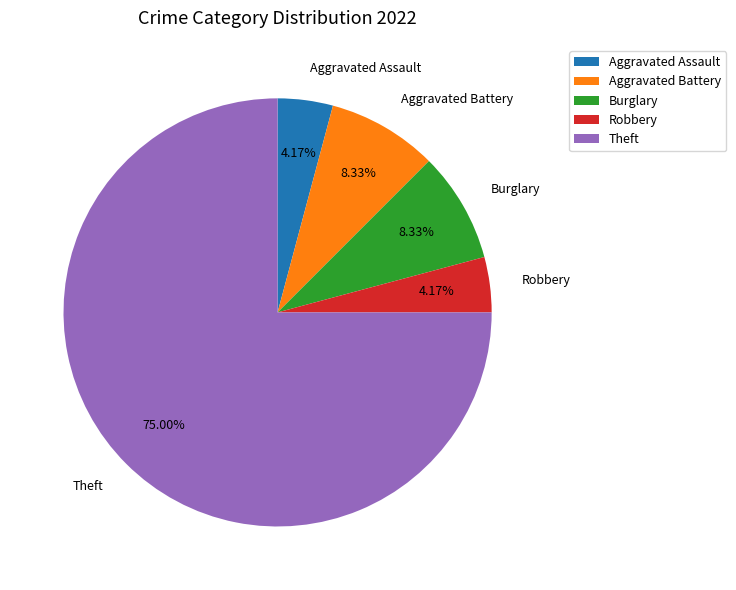

To the nearest percent, what portion does Burglary represent?

8%